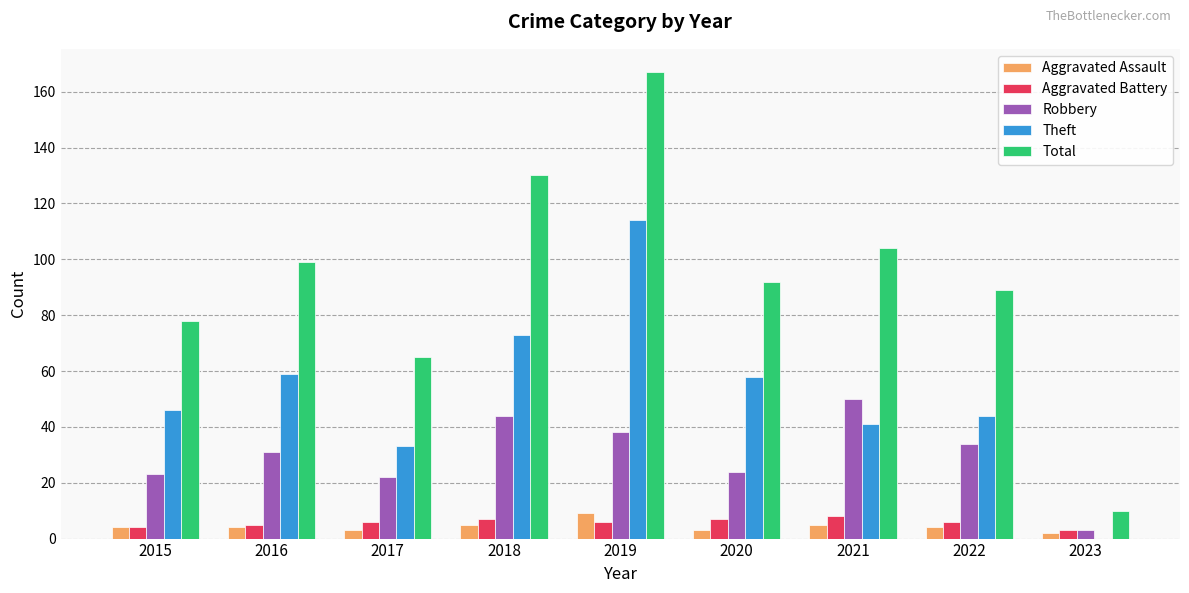

Which series has the largest total across all categories?

Total